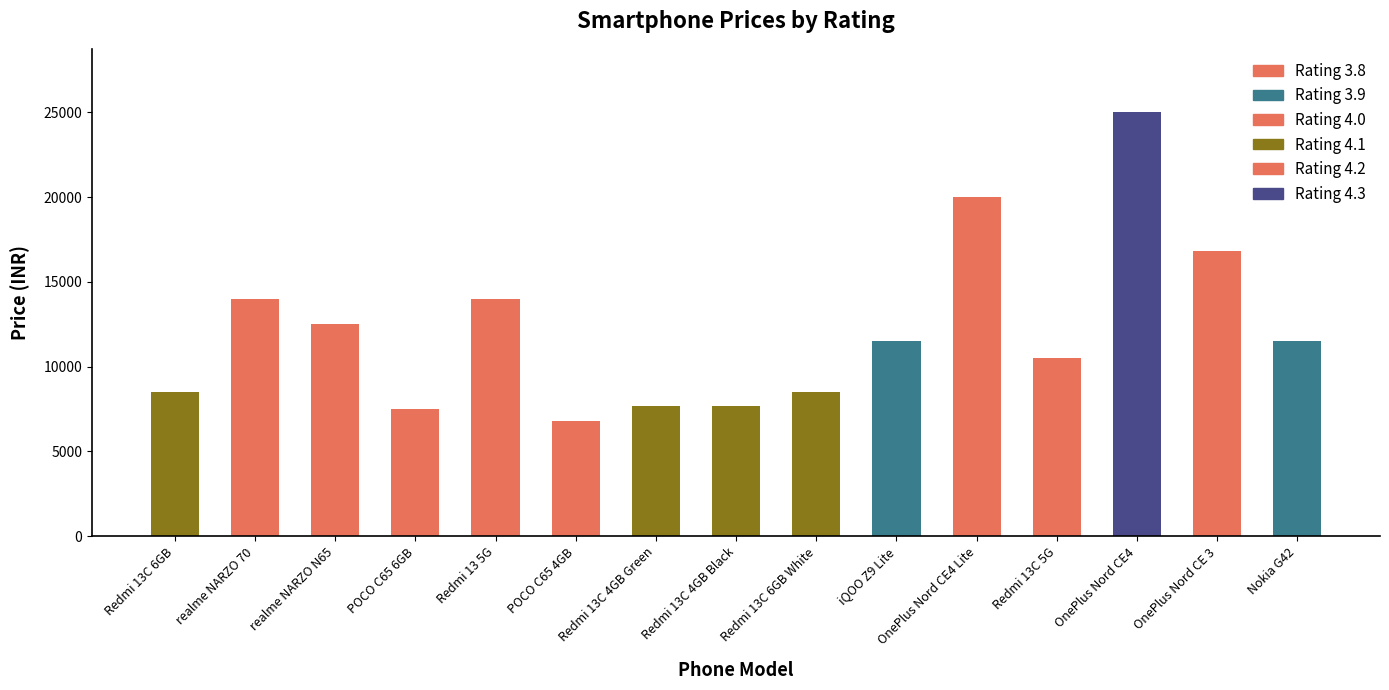

Which category has the highest value across all series?

OnePlus Nord CE4